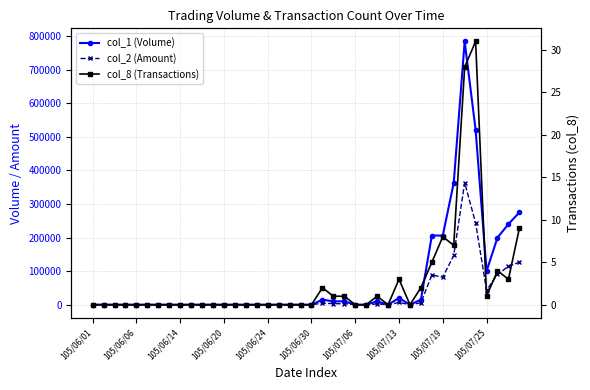

How many lines are shown in the chart?

3